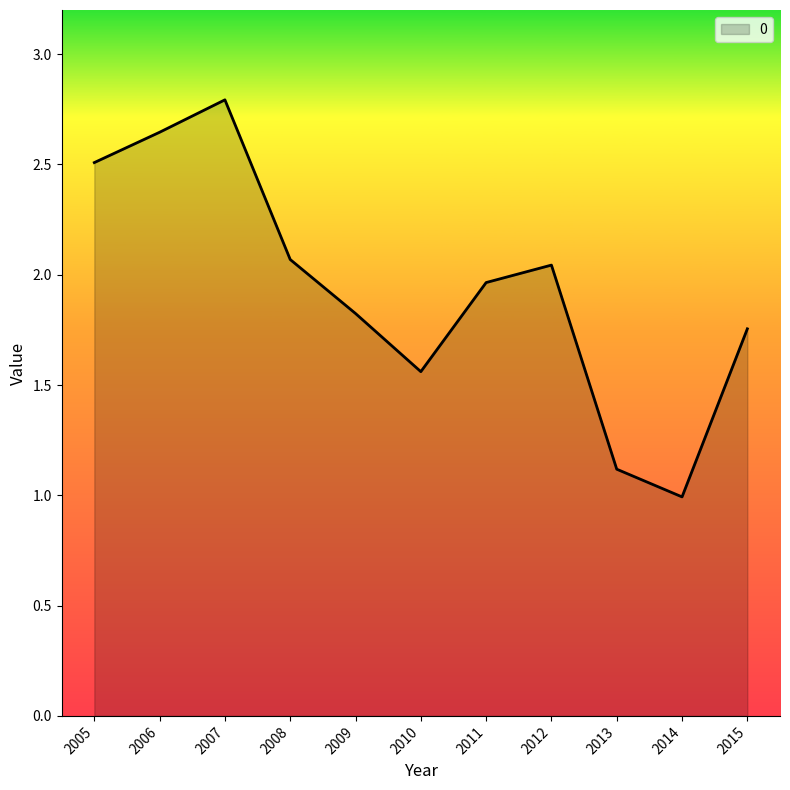

What is the ratio of the value at 2012 to the value at 2011?

1.0